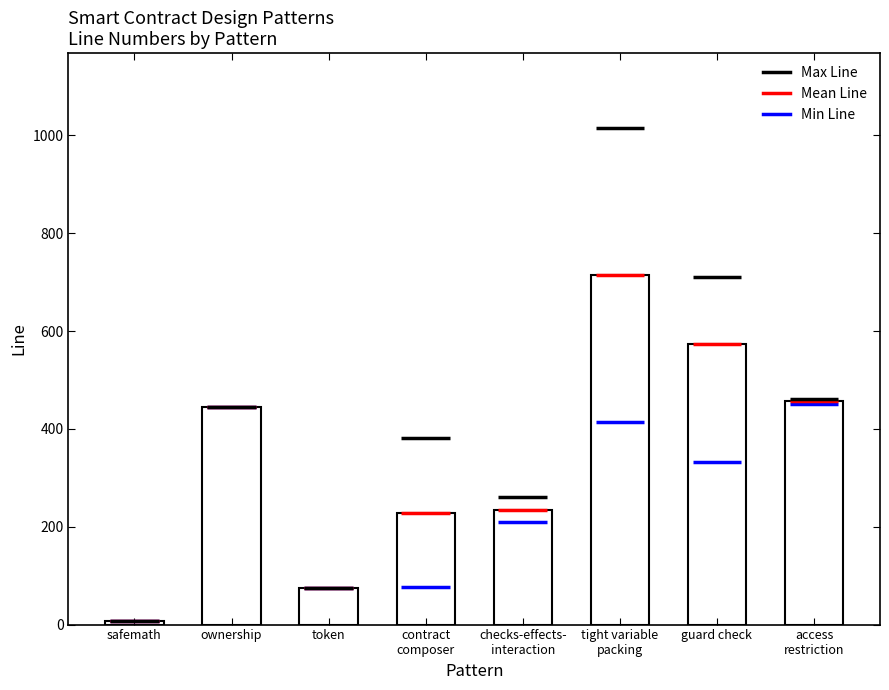

What is the average value?

341.8